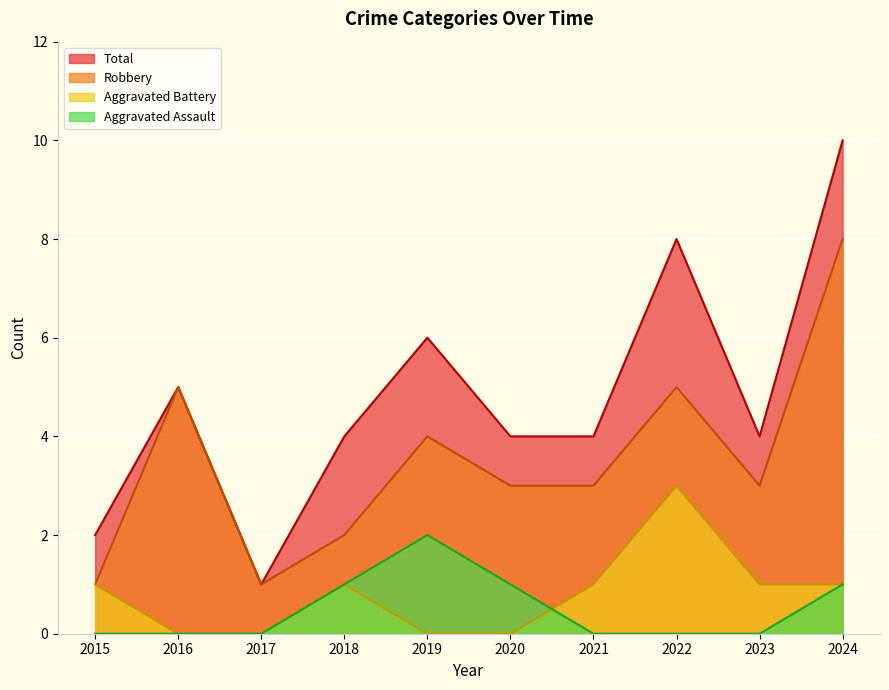

True or false: Total has more than 1 points higher than both neighbors.

True